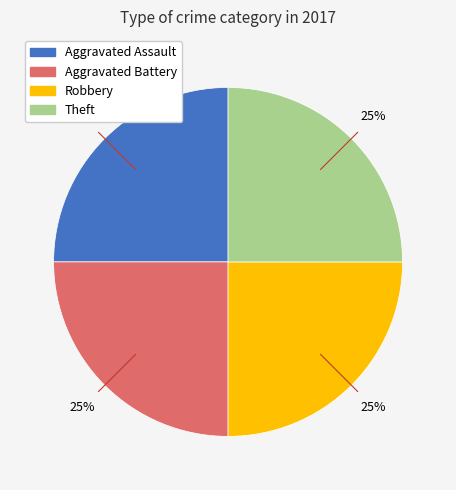

To the nearest percent, what is the average slice percentage?

25%